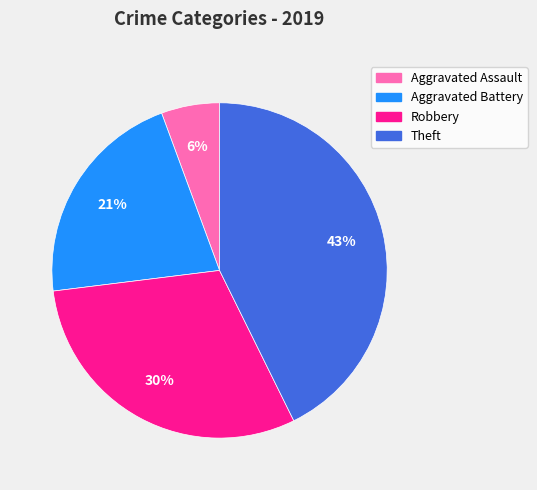

What is the smallest slice in the pie chart?

Aggravated Assault